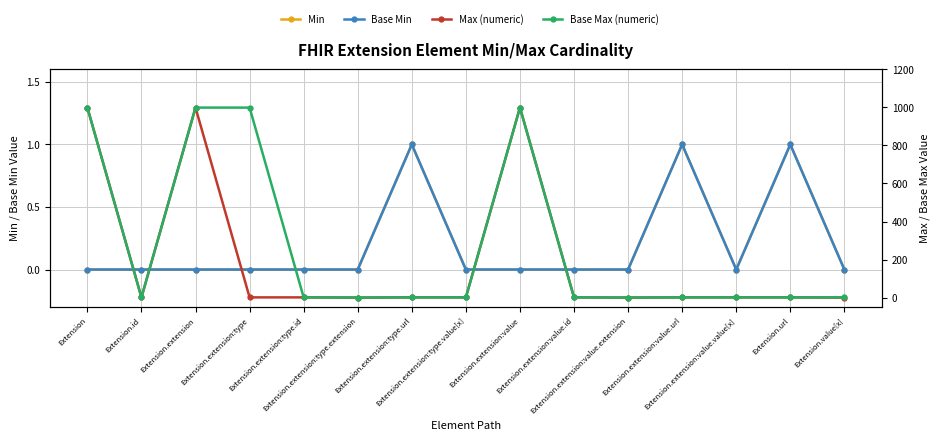

How many values in the Base Min series exceed 0?

3